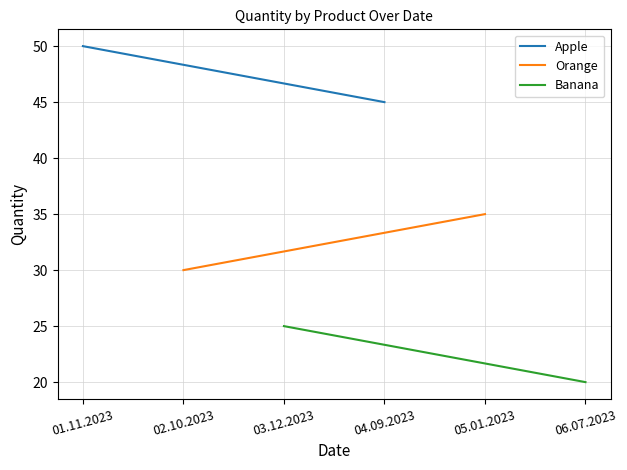

How many Banana values are between 20 and 25?

2